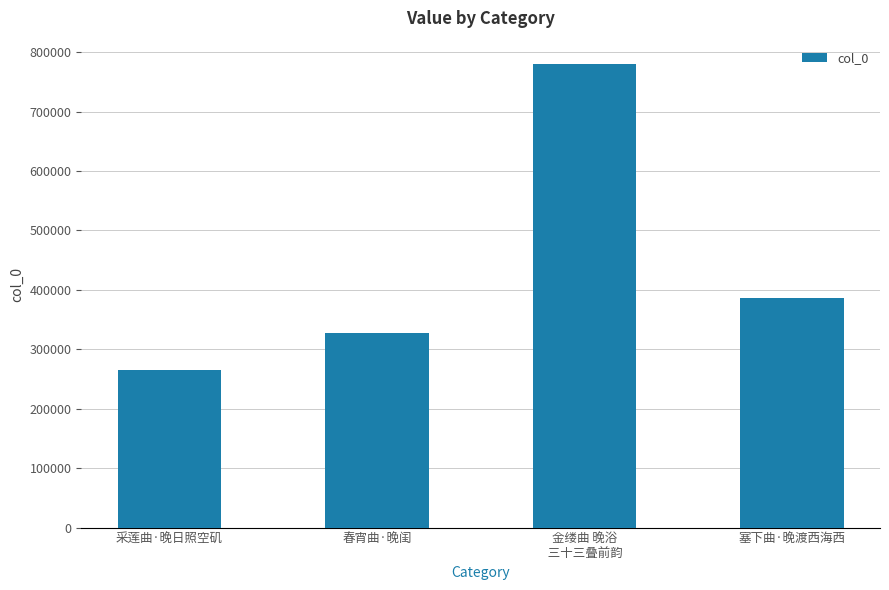

Which label corresponds to the smallest value in the chart?

采莲曲·晚日照空矶